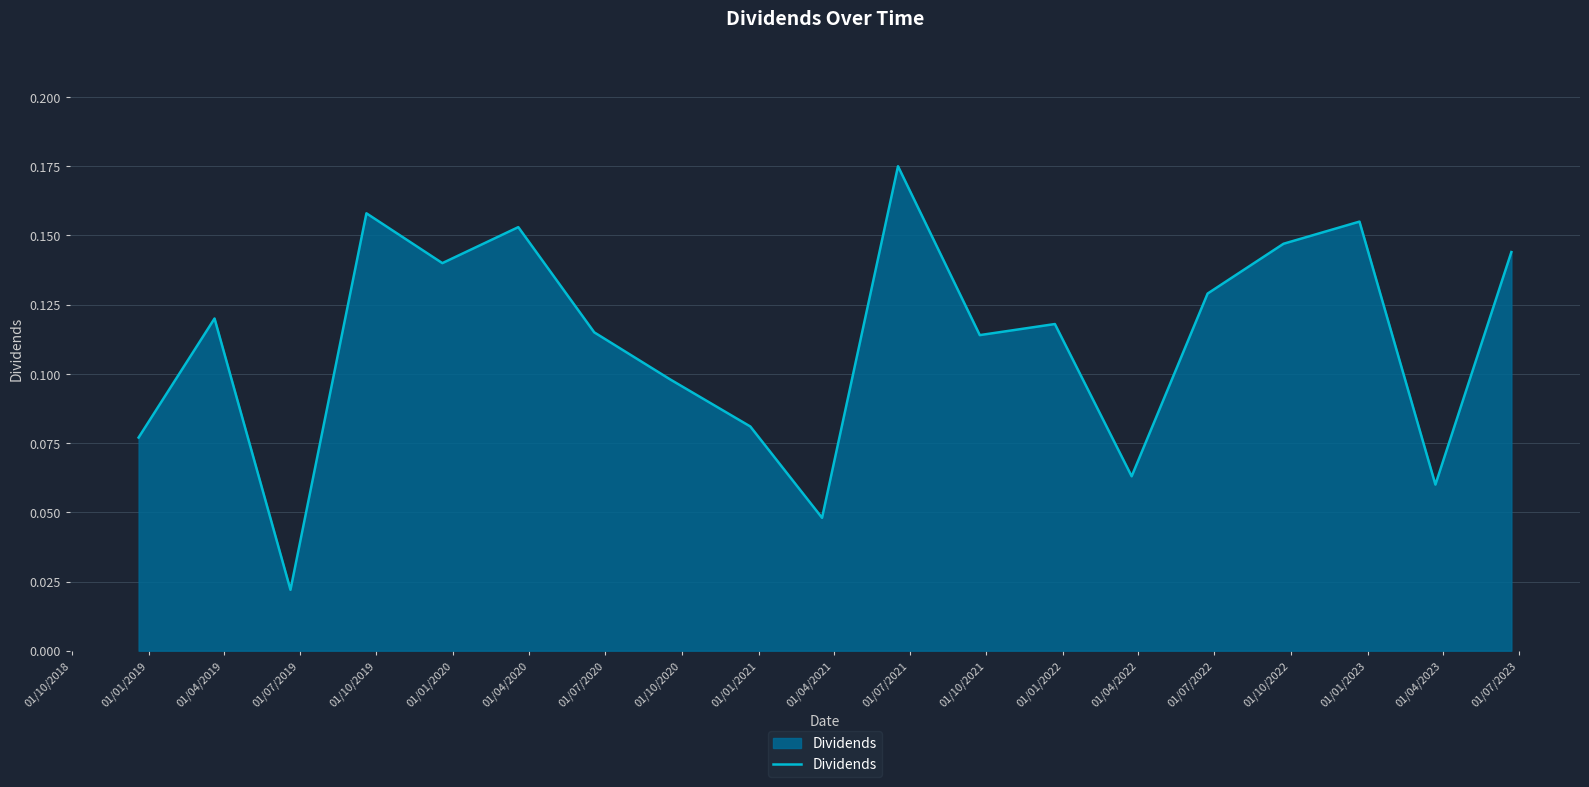

How many points are lower than both their immediate neighbors (excluding endpoints)?

6